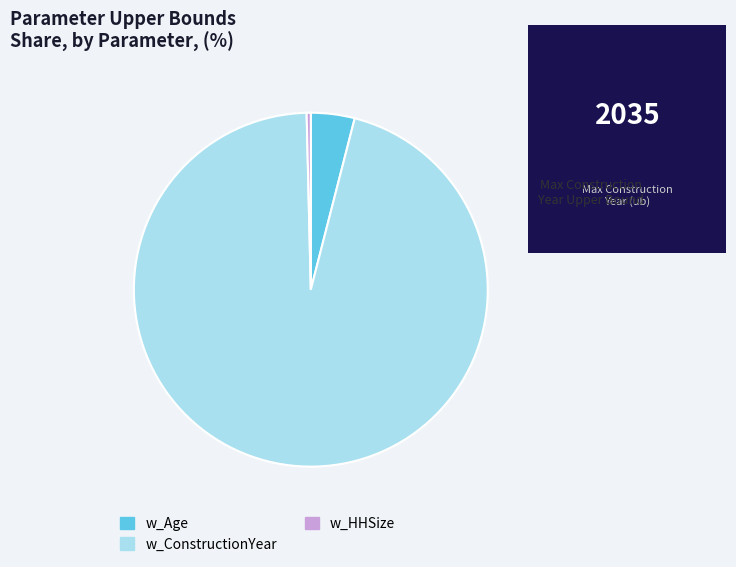

Rank the categories by value from highest to lowest.

w_ConstructionYear, w_Age, w_HHSize